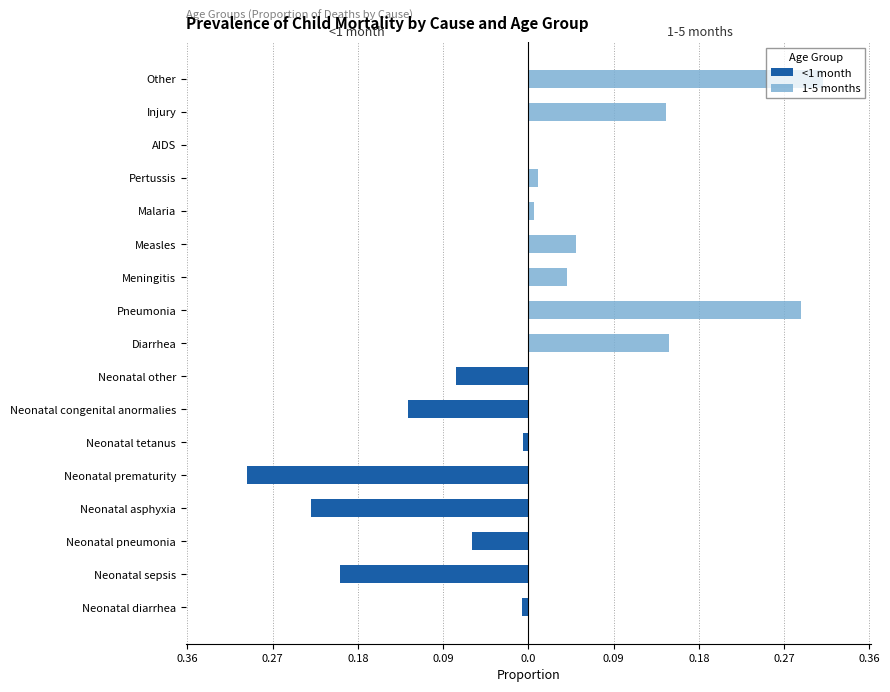

How many bars are there in each group?

2